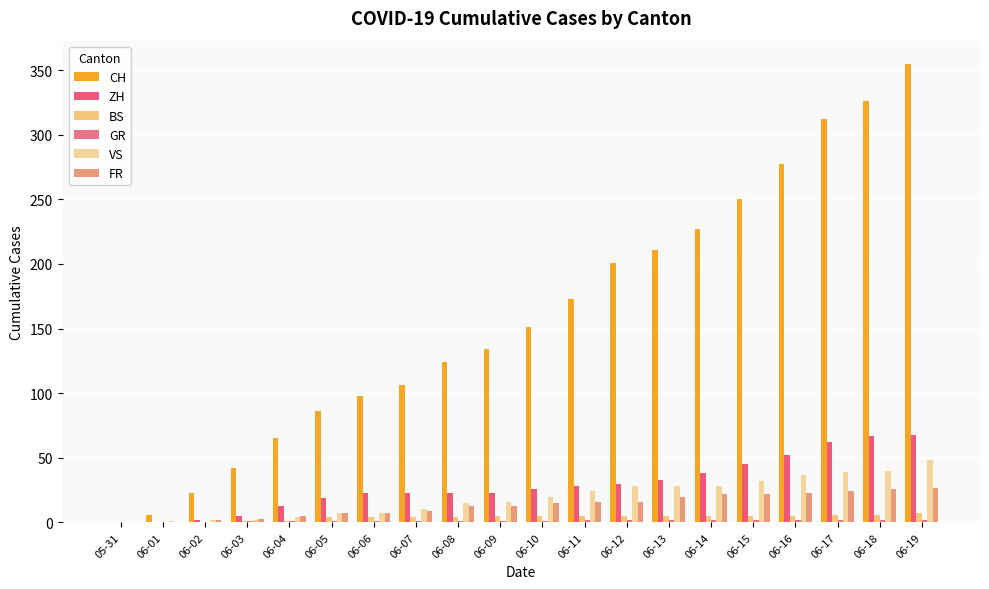

How many groups of bars are there?

20